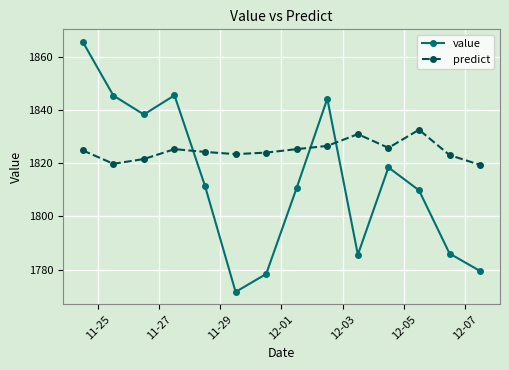

What is the smallest value displayed?

1771.7